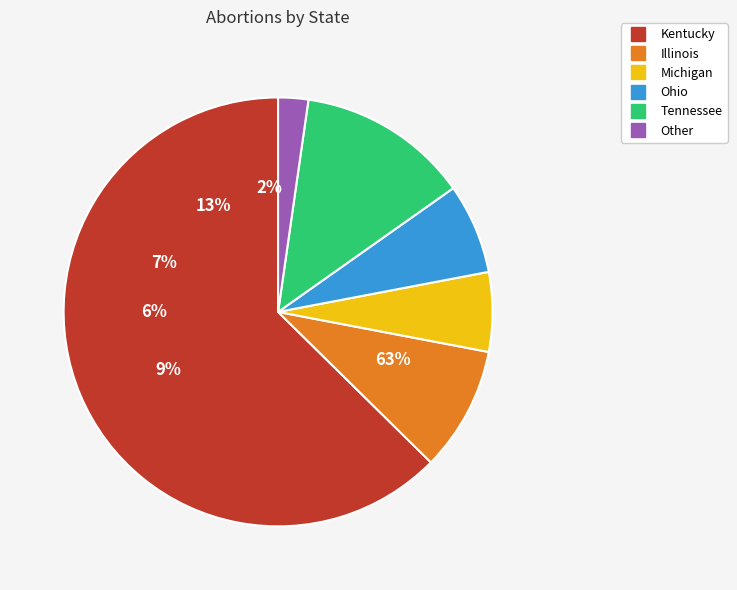

To the nearest percent, what portion does Illinois represent?

9%